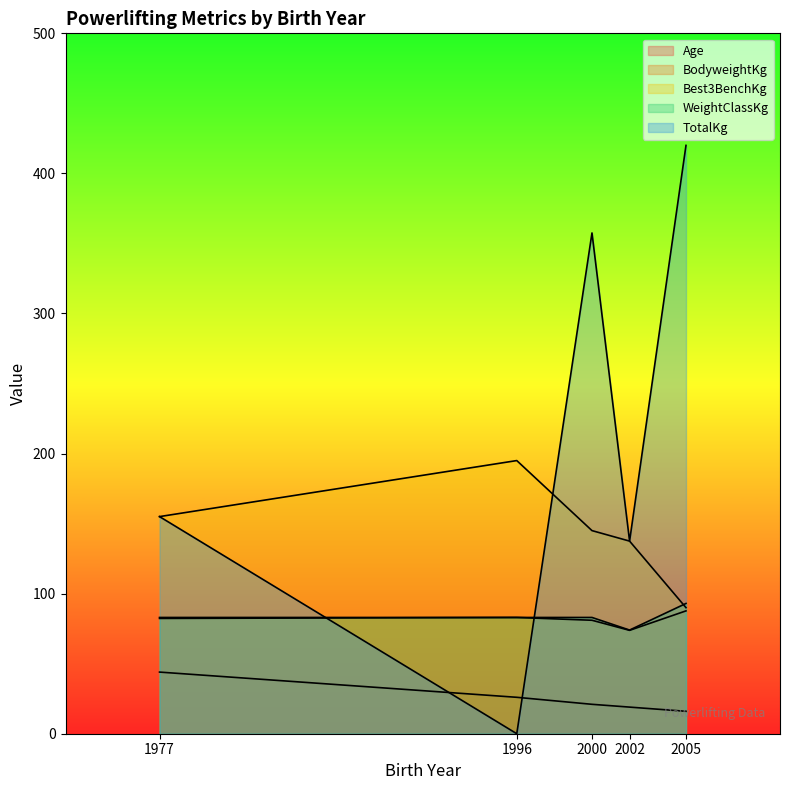

What is the sum of all Age values?

126.0